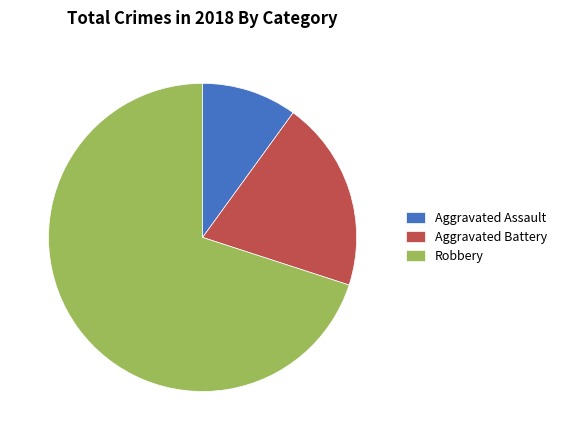

Rank the categories by value from lowest to highest.

Aggravated Assault, Aggravated Battery, Robbery